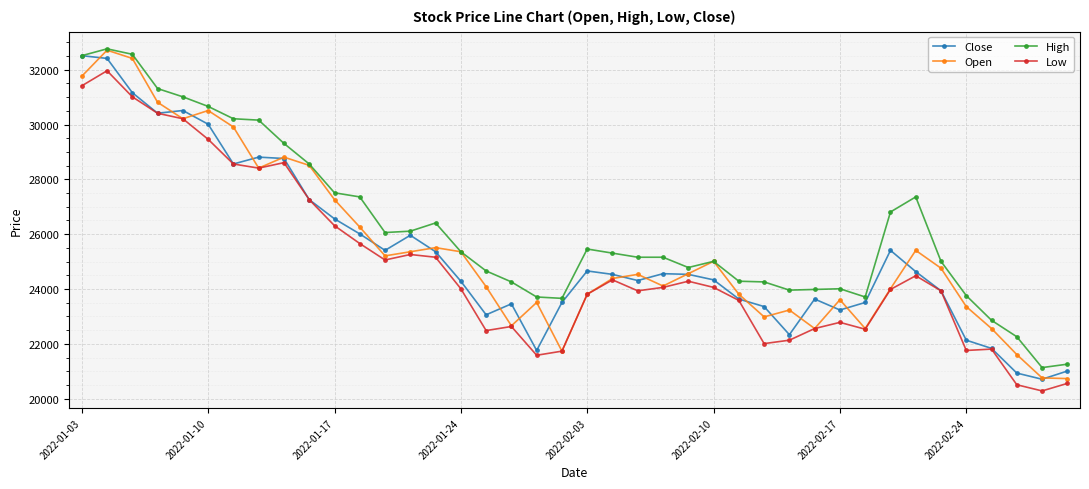

What is the minimum value shown in the chart?

20282